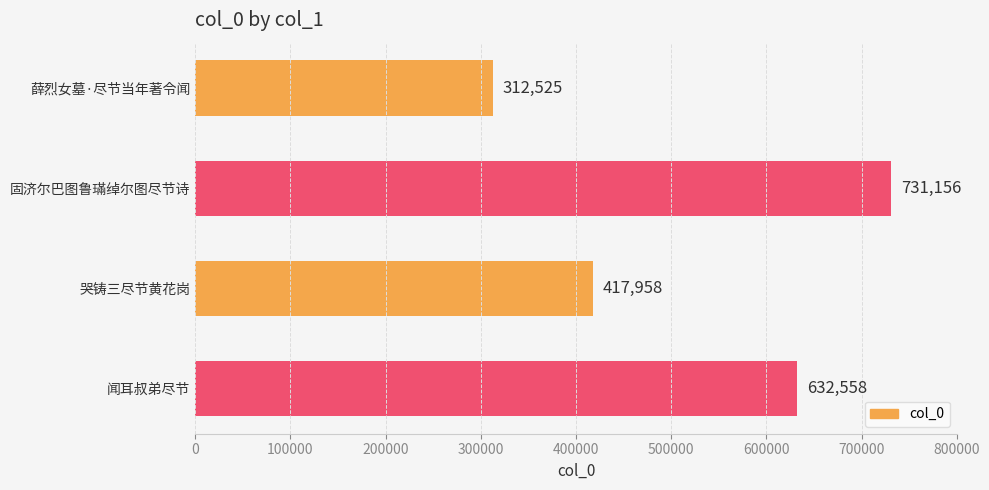

What is the ratio of the value at 薛烈女墓·尽节当年著令闻 to the value at 哭铸三尽节黄花岗?

0.7